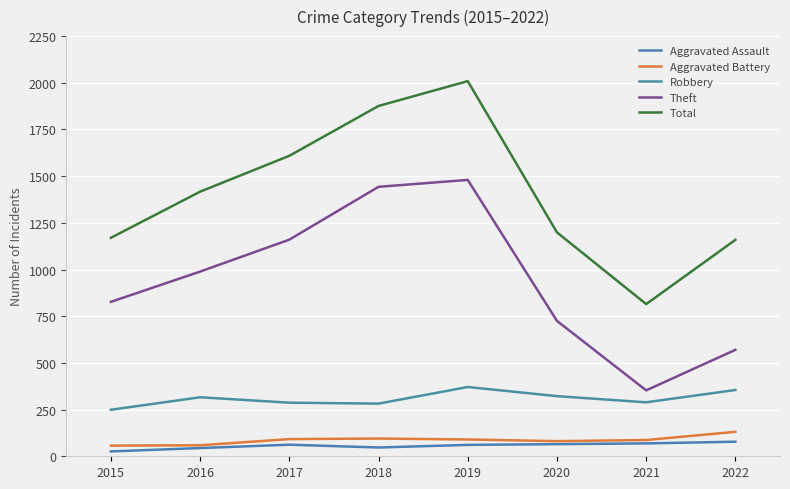

At which category does Robbery reach its first local peak?

2016